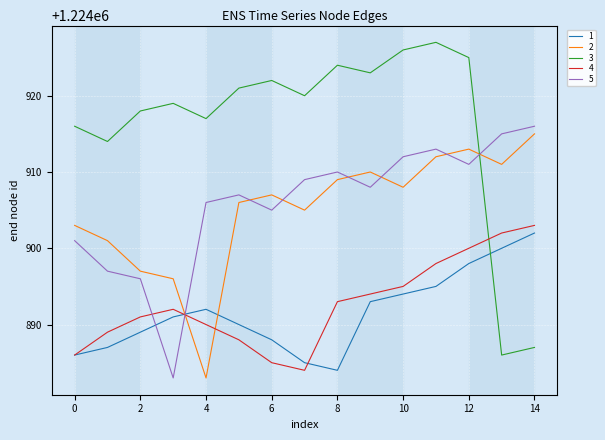

What is the greatest value displayed?

1224927